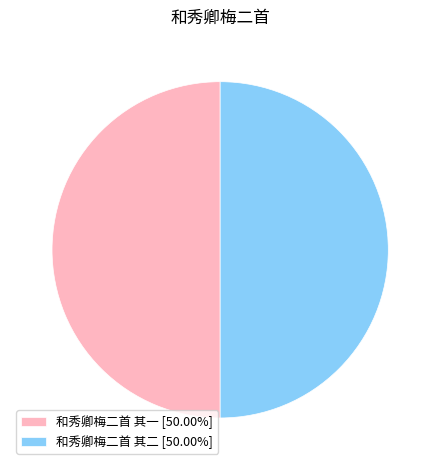

Combined, do 和秀卿梅二首 其二 [50.00%] and 和秀卿梅二首 其一 [50.00%] account for over 50%?

Yes